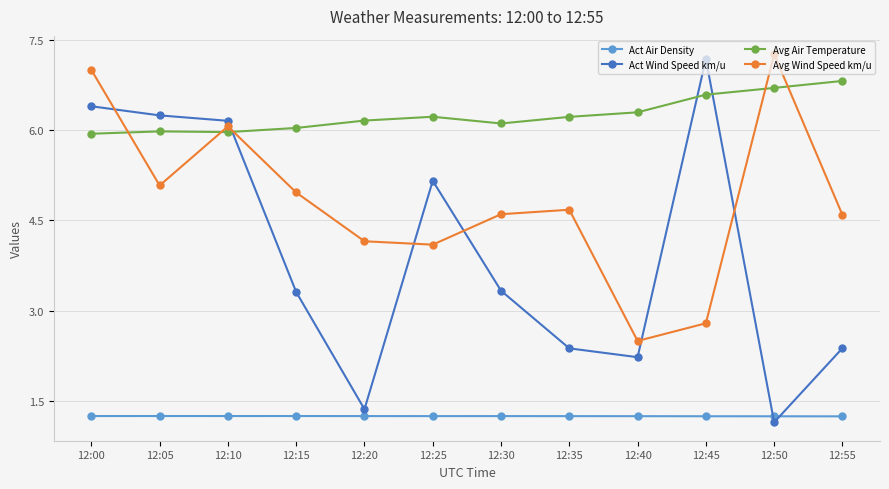

How many values in the Act Wind Speed km/u series exceed 3?

7